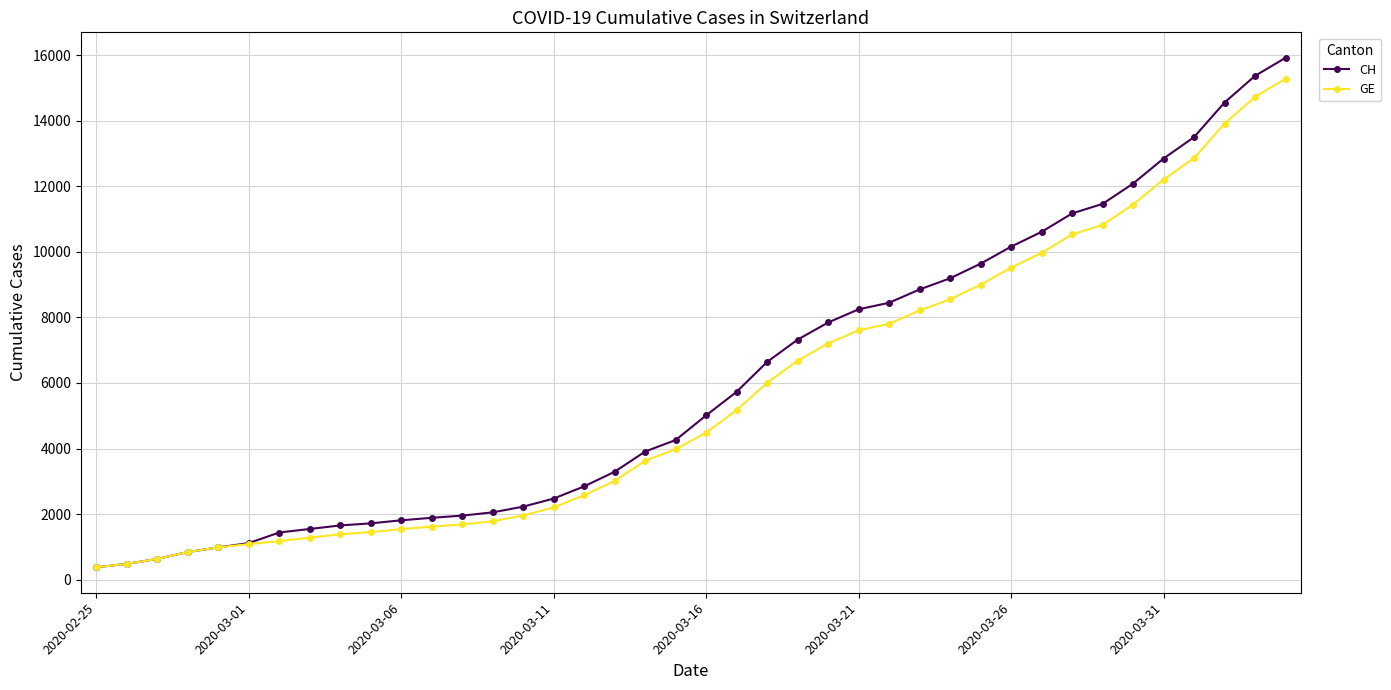

What is the value of the CH point at the 10th from the left?

1715